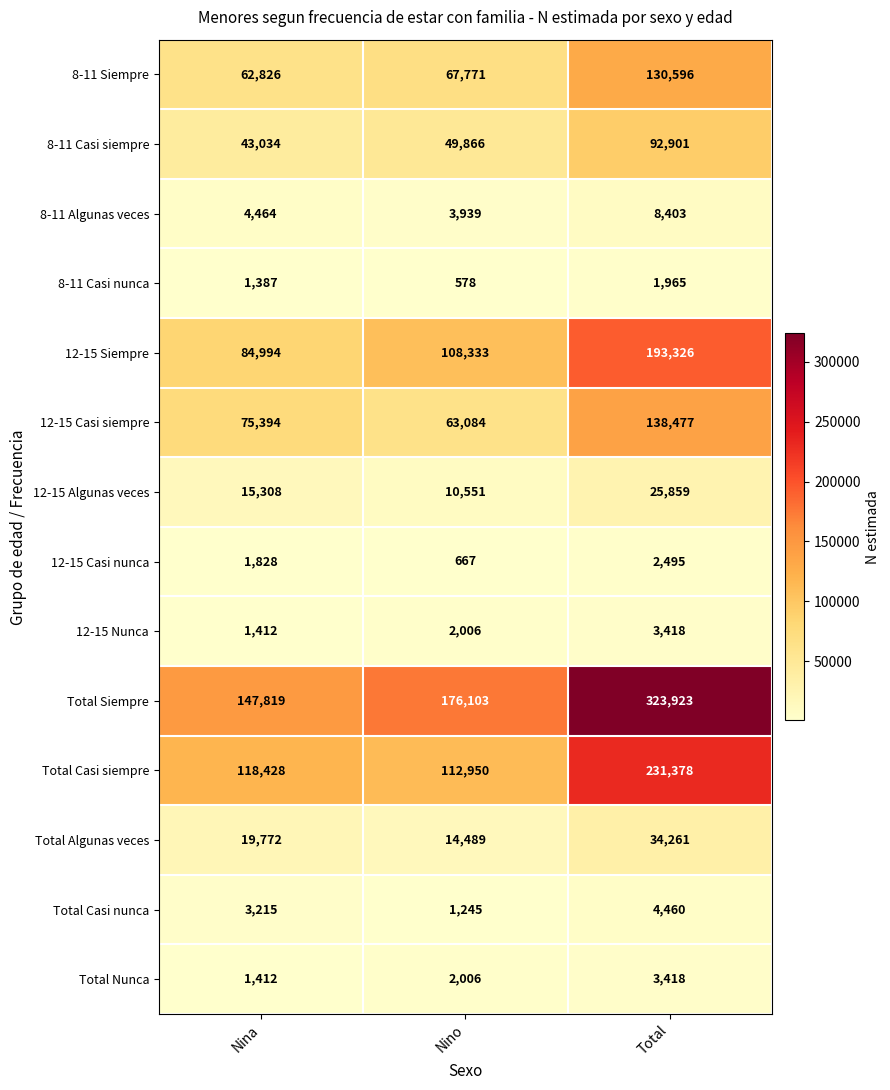

How many categories are shown in the chart?

3